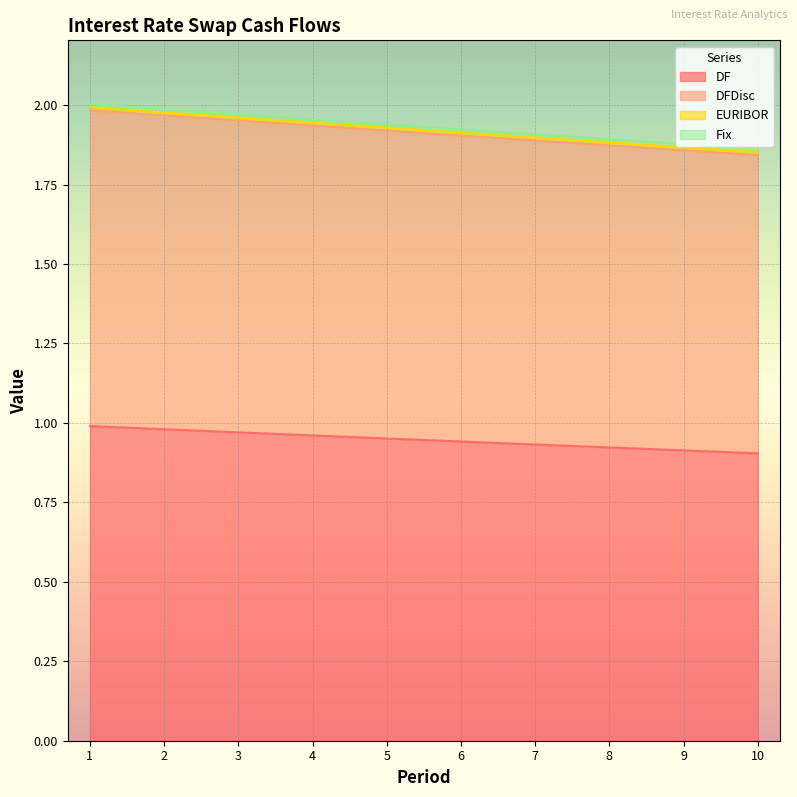

The DF series shows 0.4 at 5. True or false?

False